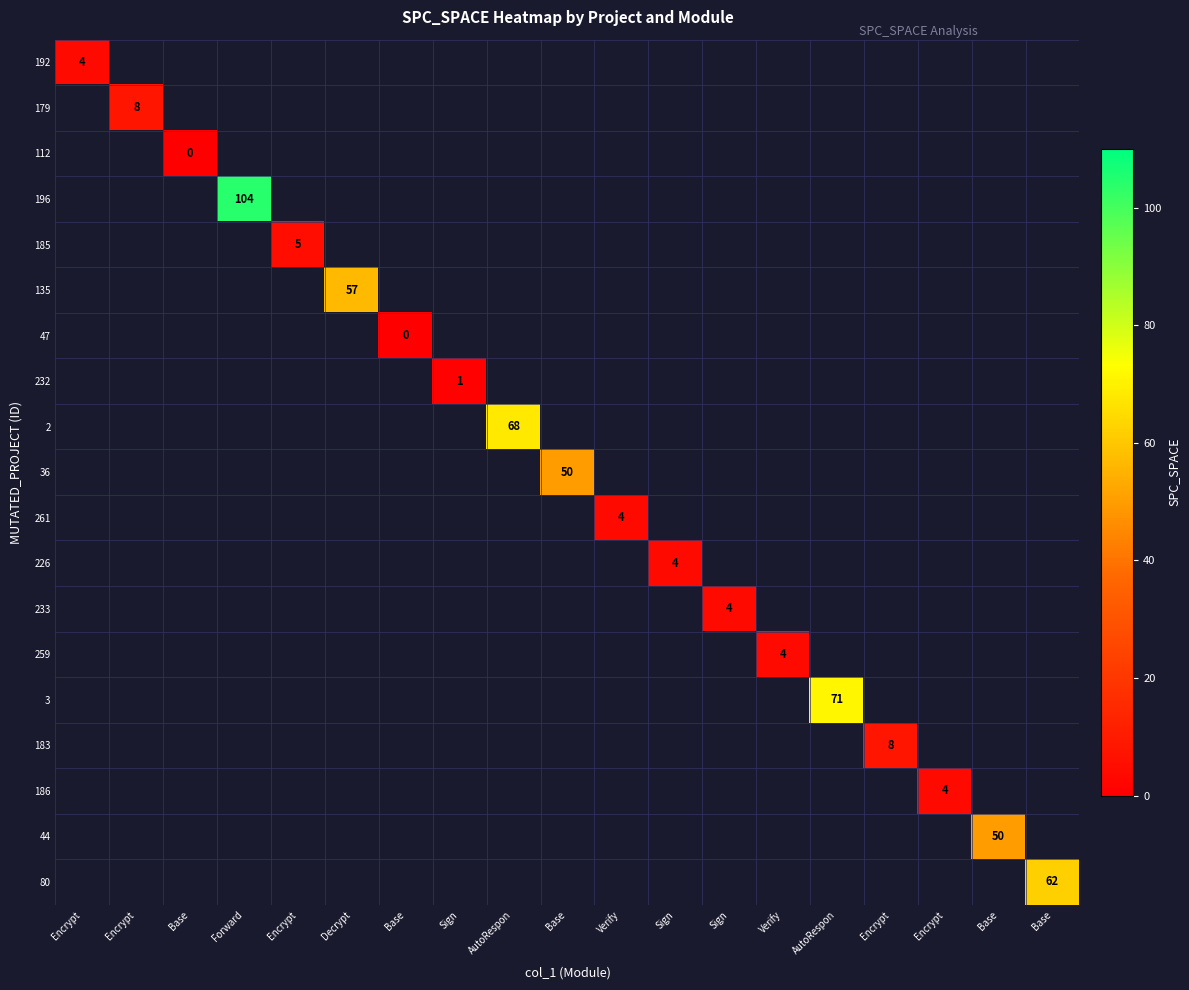

Between Verify and Base, which is larger?

Base